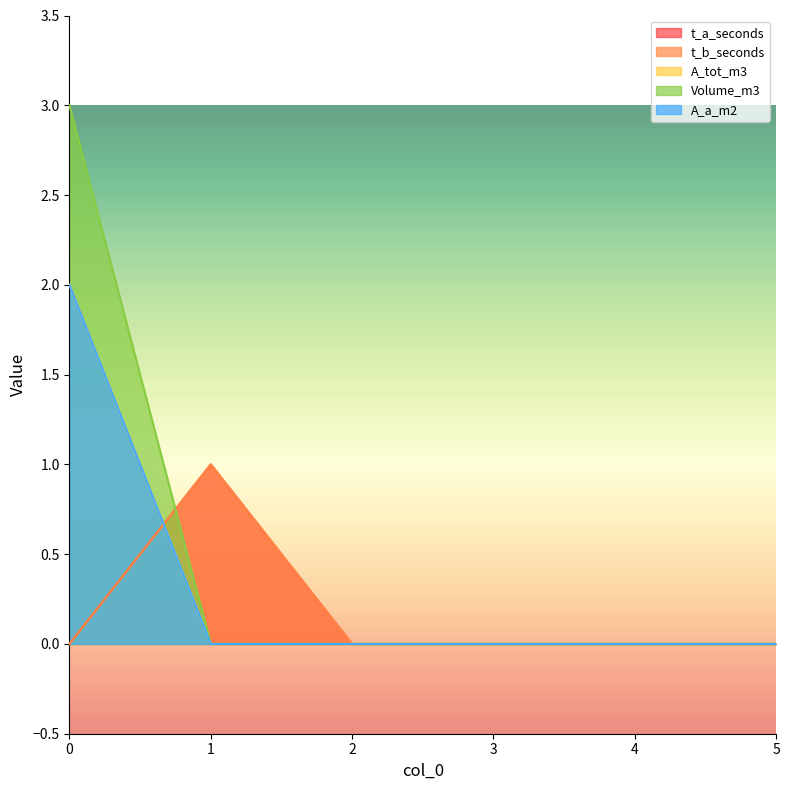

Between 1 and 5, which series saw the biggest shift?

t_a_seconds